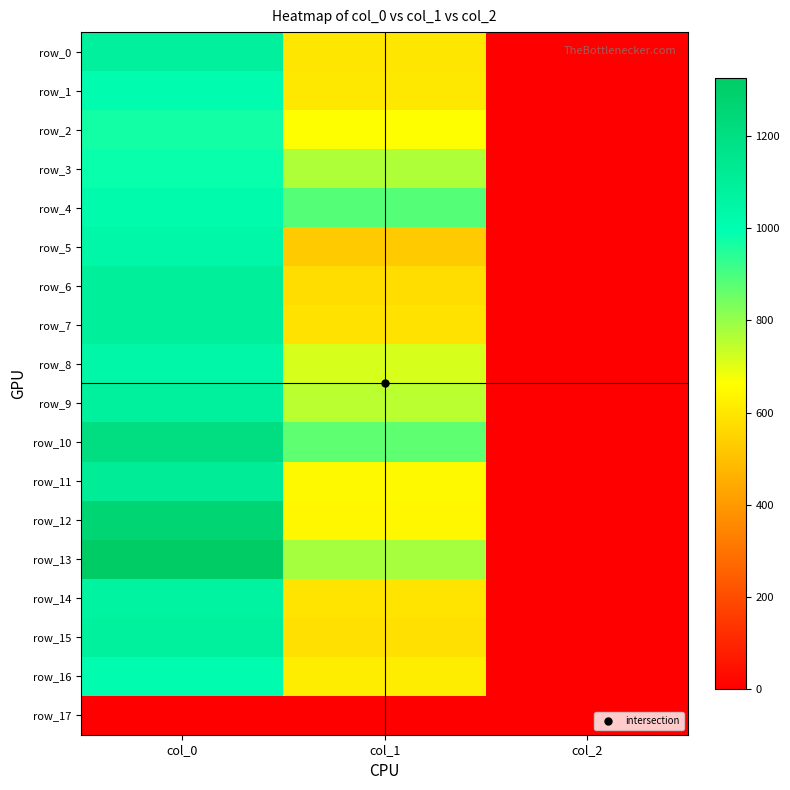

True or false: row_13 has a value of 1326.7 at col_0.

True